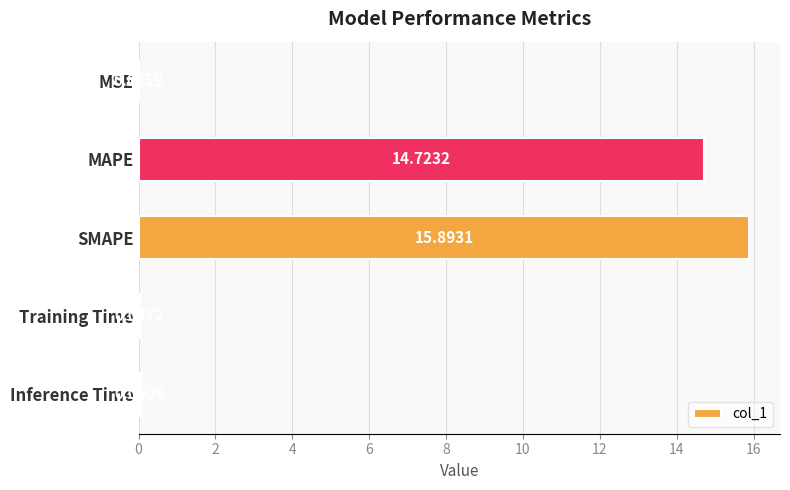

Count the number of categories in the chart.

5